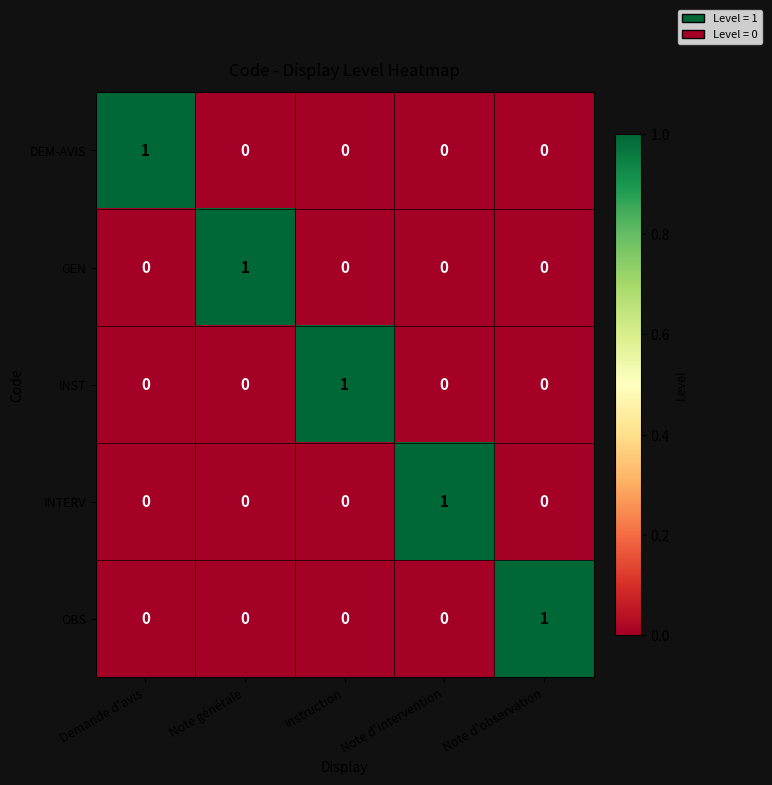

Reading right to left, what are all the values shown in this chart?

DEM-AVIS: Note d'observation=0	Note d'intervention=0	Instruction=0	Note générale=0	Demande d'avis=1
GEN: Note d'observation=0	Note d'intervention=0	Instruction=0	Note générale=1	Demande d'avis=0
INST: Note d'observation=0	Note d'intervention=0	Instruction=1	Note générale=0	Demande d'avis=0
INTERV: Note d'observation=0	Note d'intervention=1	Instruction=0	Note générale=0	Demande d'avis=0
OBS: Note d'observation=1	Note d'intervention=0	Instruction=0	Note générale=0	Demande d'avis=0